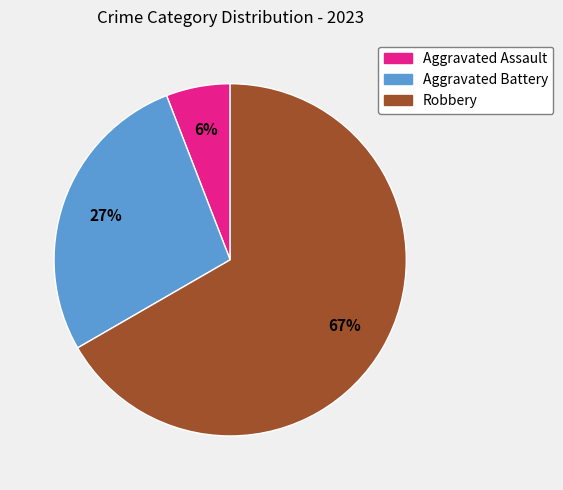

How many slices are in this pie chart?

3